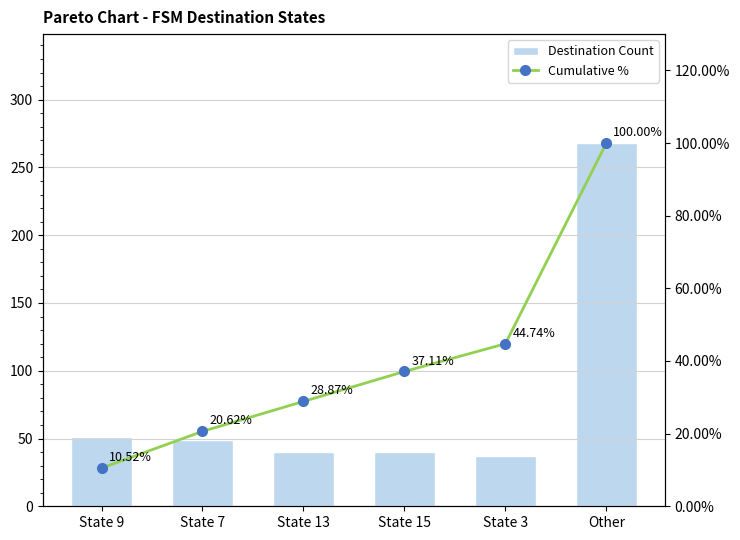

Reading left to right, extract all data points from this chart.

Destination Count: 51.0	49.0	40.0	40.0	37.0	268.0
Cumulative %: 10.5	20.6	28.9	37.1	44.7	100.0